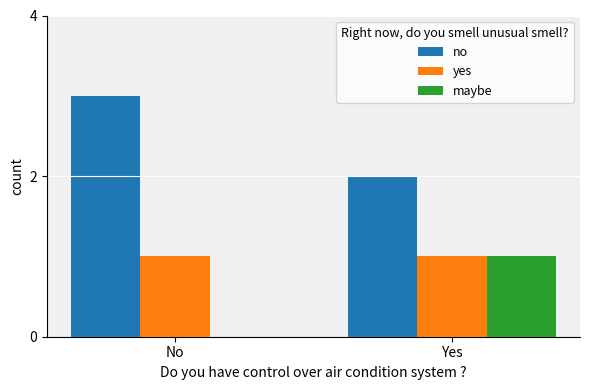

Is it true that yes equals 1 at Yes?

True